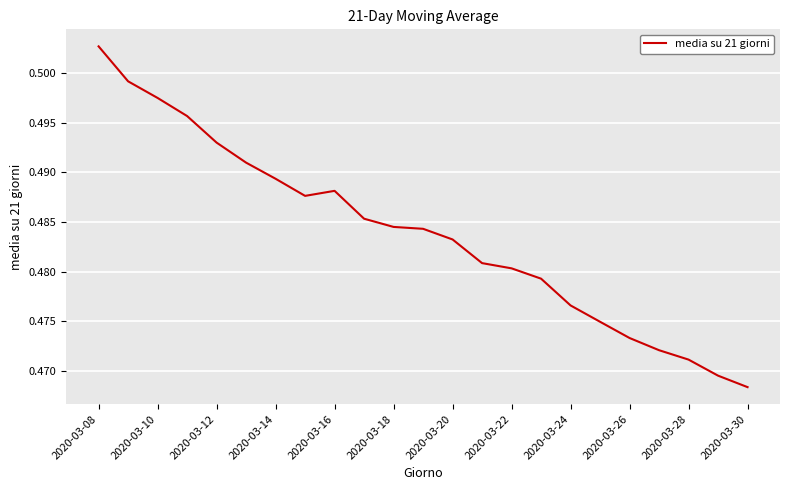

How many series are shown in this chart?

1